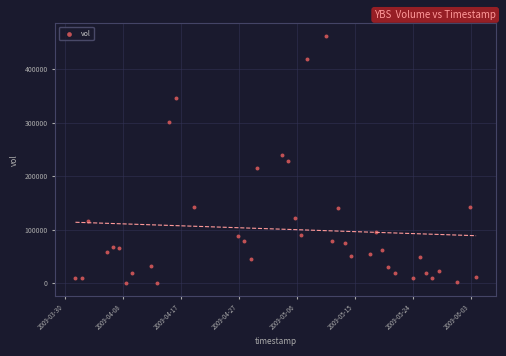

What is the range of Y values (max minus min)?

461800